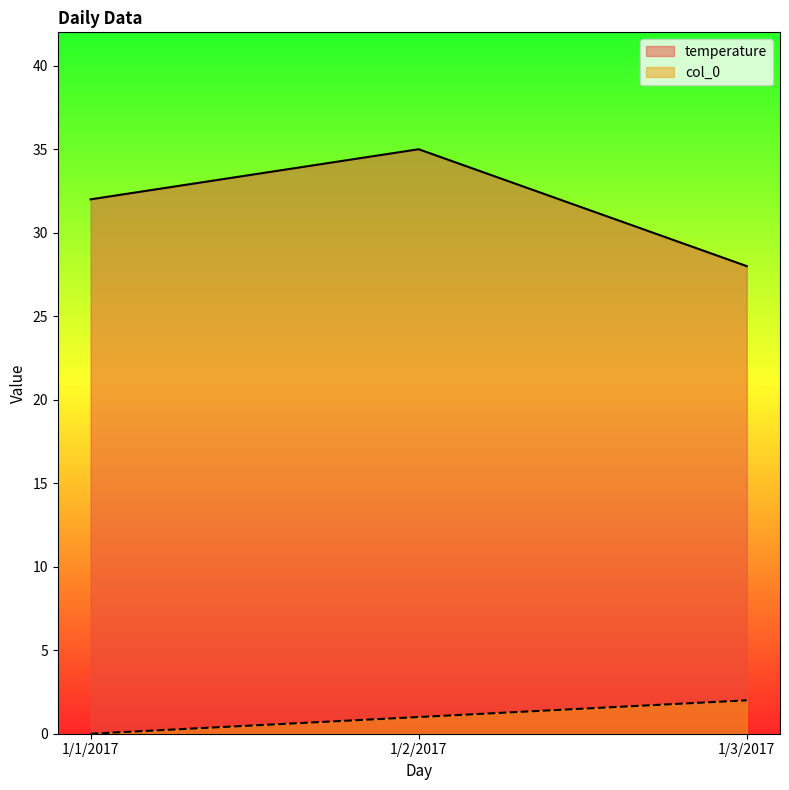

What are all the series names shown in the legend?

temperature, col_0